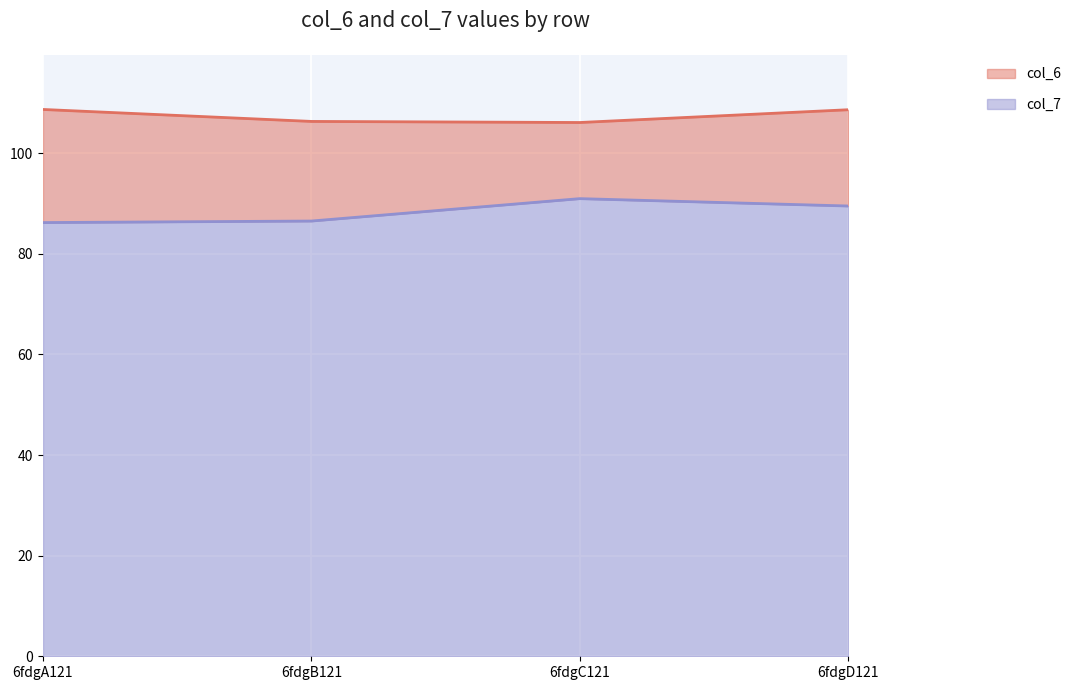

What value does the col_7 series have at 6fdgC121?

90.9